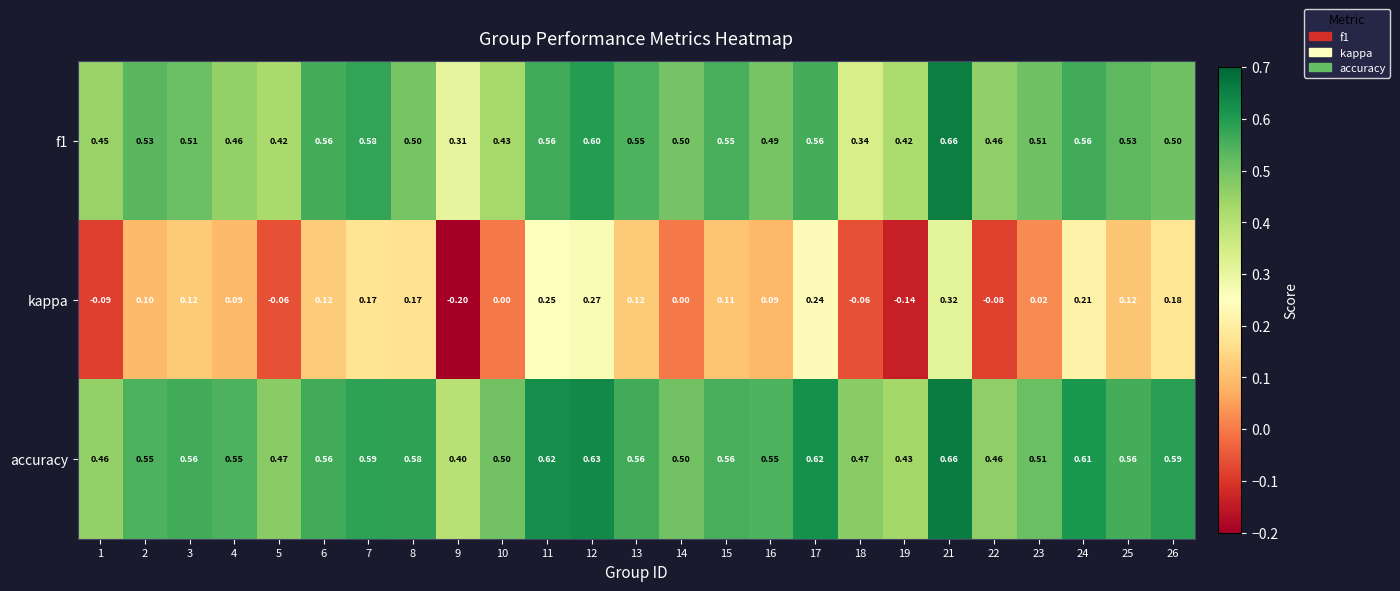

Which series has the widest spread of values?

kappa